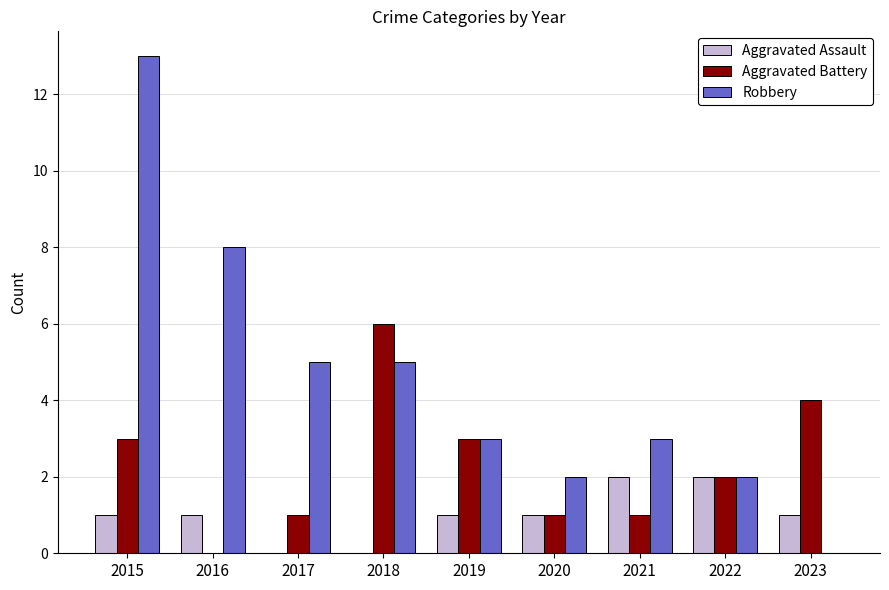

How many positive values does the Robbery series have?

8